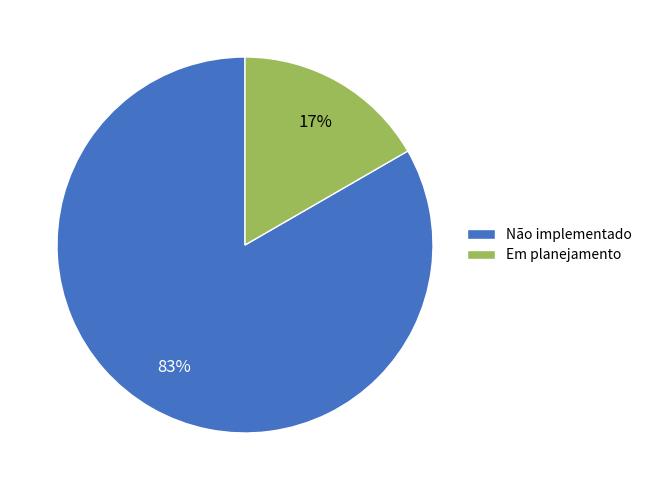

Which category has the biggest portion of the pie?

Não implementado